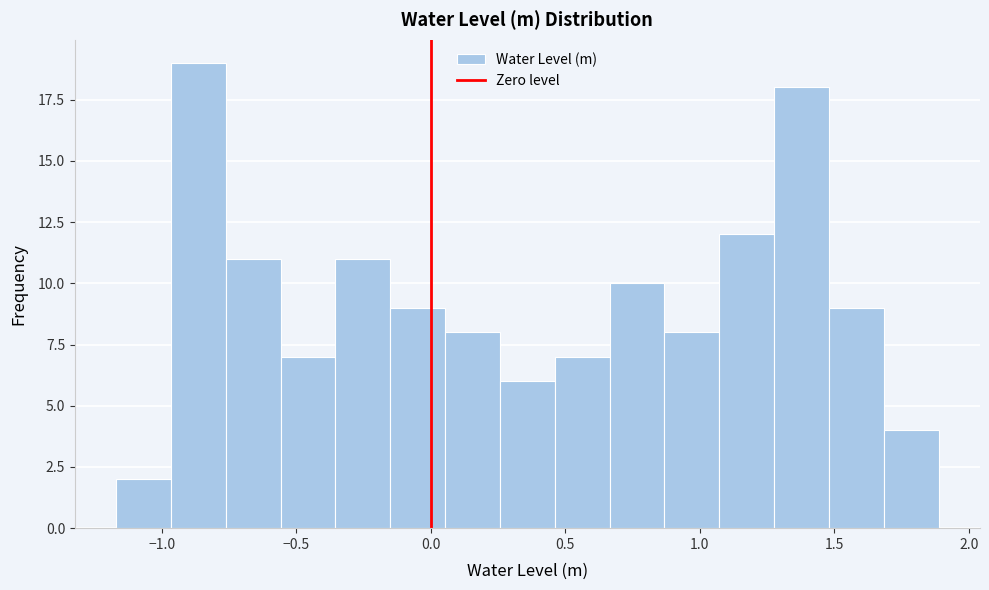

Reading left to right, list every bar in this chart as the range it spans on the x-axis followed by its height. Neither the bar edges nor the heights are printed on the chart, so give them approximately, as read against the axes.

-1.15 to -0.95: 2
-0.95 to -0.75: 19
-0.75 to -0.55: 11
-0.55 to -0.35: 7
-0.35 to -0.15: 11
-0.15 to 0.05: 9
0.05 to 0.25: 8
0.25 to 0.45: 6
0.45 to 0.65: 7
0.65 to 0.85: 10
0.85 to 1.05: 8
1.05 to 1.30: 12
1.30 to 1.50: 18
1.50 to 1.70: 9
1.70 to 1.90: 4